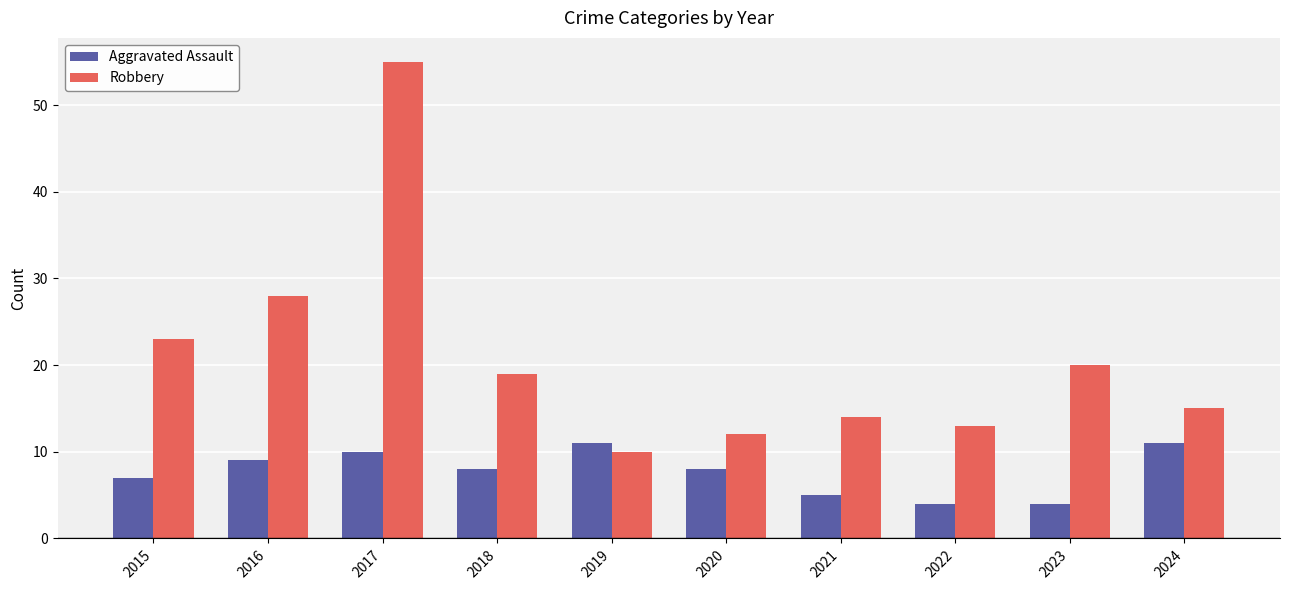

What is the maximum value shown in the chart?

55